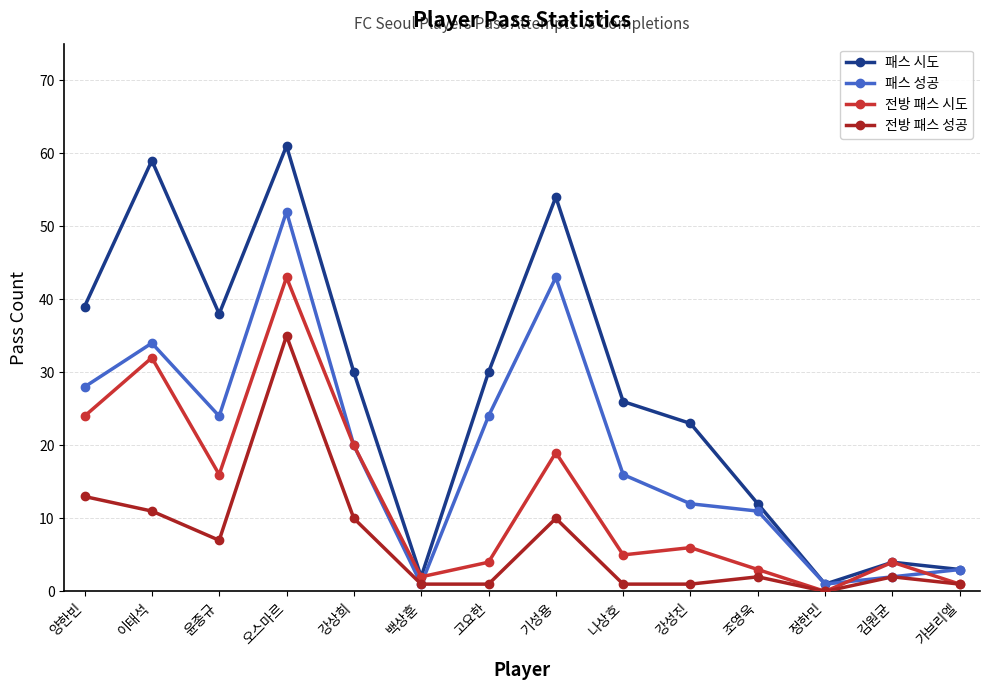

Is the value of 전방 패스 성공 at 김원균 greater than the value of 패스 성공 at 오스마르?

No